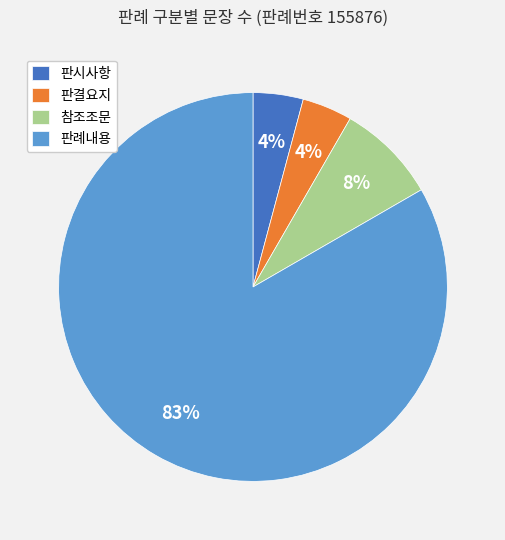

To the nearest percent, what portion does 판결요지 represent?

4%